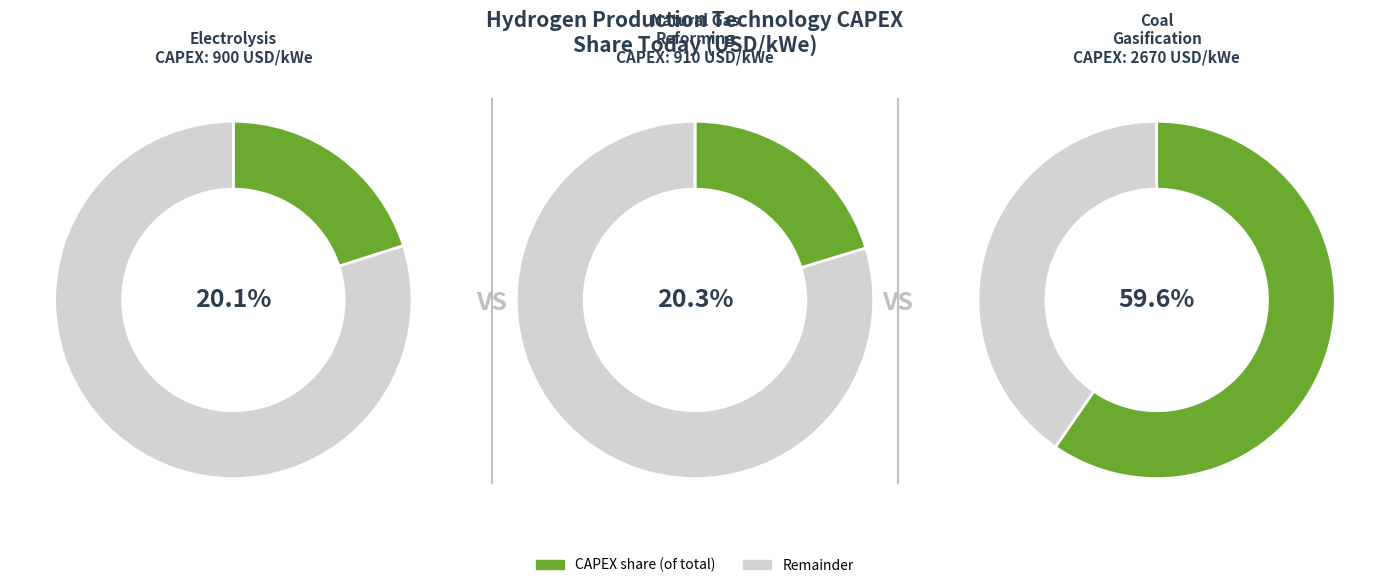

Is it true that electrolysis is 91% of the pie?

False